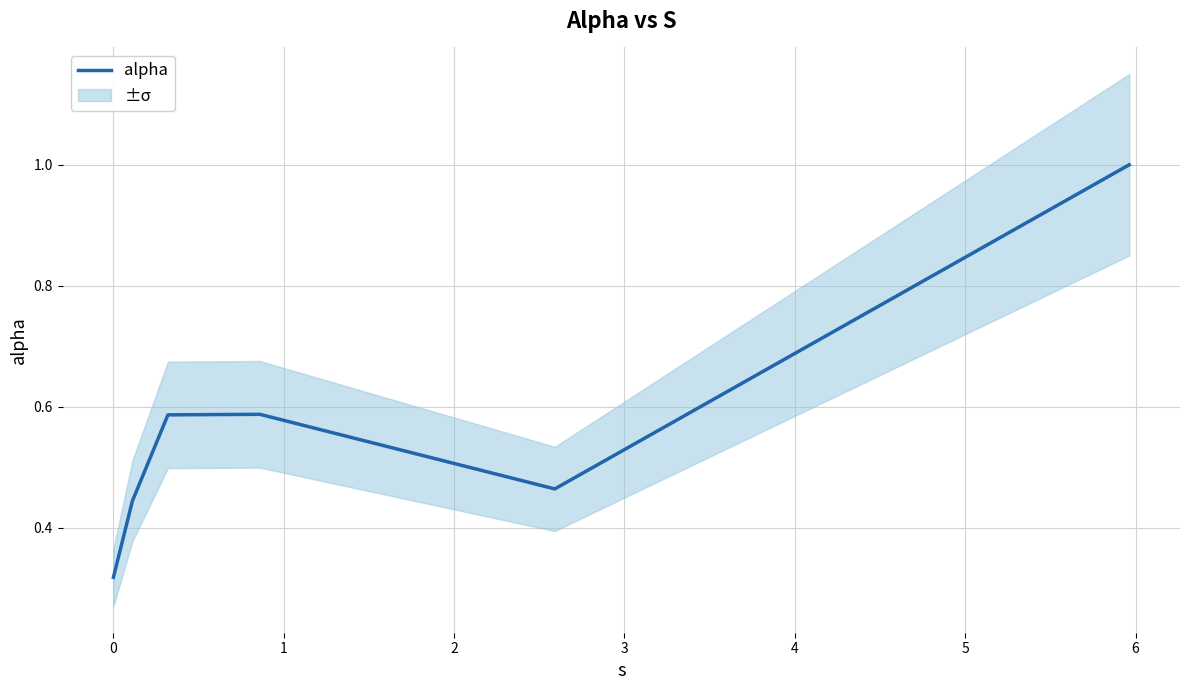

What is the average value?

0.6